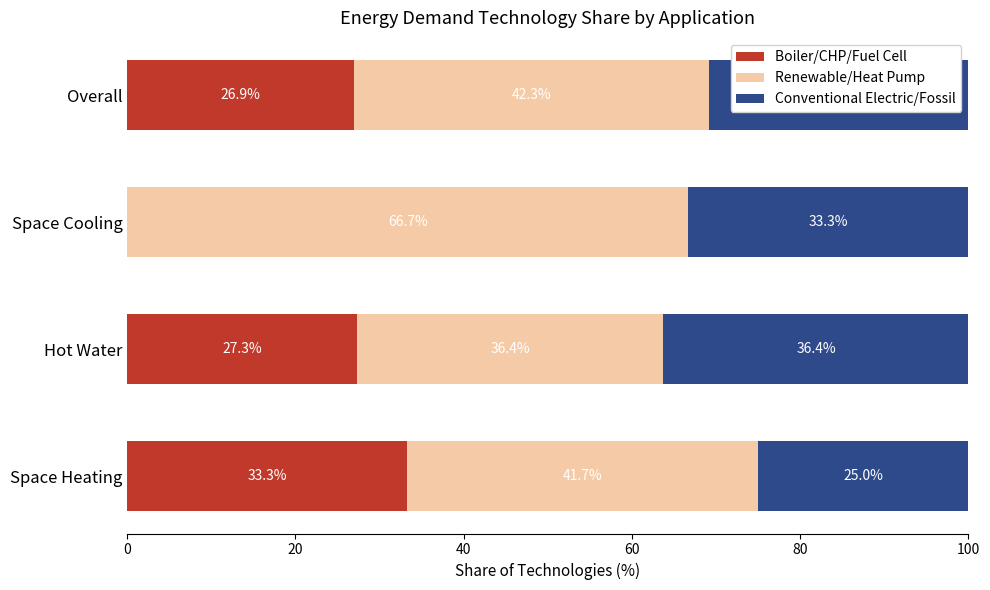

At which category is the sum across all series the highest?

Hot Water